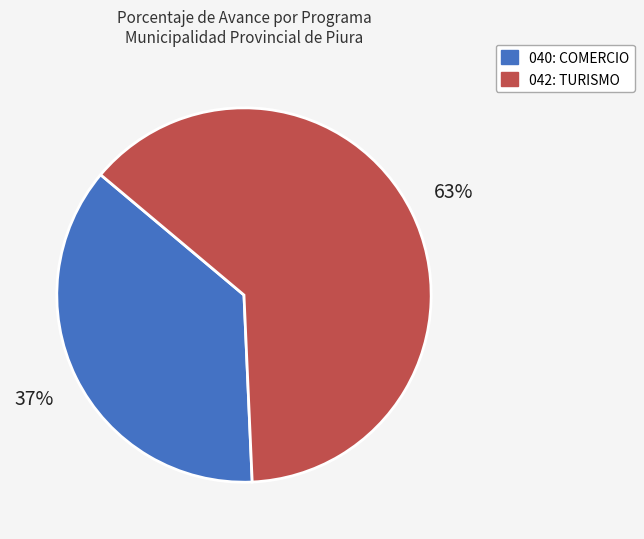

To the nearest percent, what is the difference between the 042: TURISMO and 040: COMERCIO slice percentages?

26%